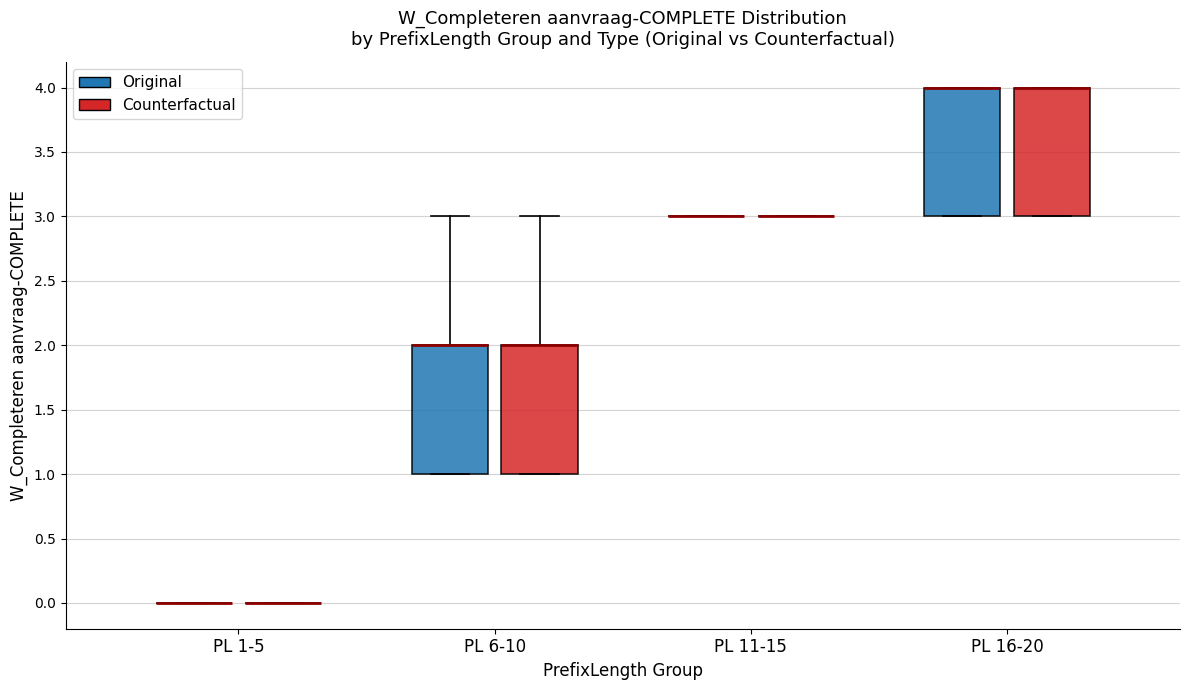

Where is the lower edge of the box for PL 16-20 (Original) on the y-axis? The values are not printed on the chart, so give them approximately, as read against the axis.

3